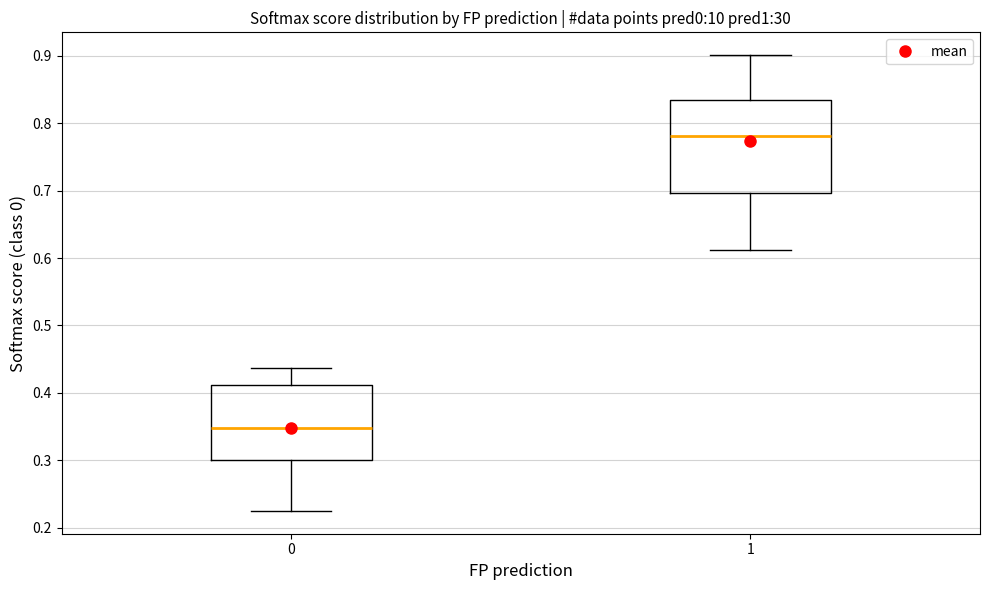

Reading left to right, transcribe this box plot: for each box, give where its median line is, the range the box spans, and where its two whiskers end, as read against the y-axis. The values are not printed on the chart, so give them approximately, as read against the axis.

0: median 0.35, box 0.30 to 0.41, whiskers 0.22 to 0.44
1: median 0.78, box 0.70 to 0.83, whiskers 0.61 to 0.90